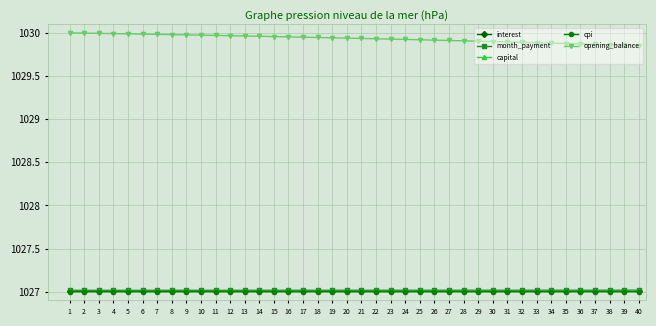

What is the total value across all series at 8?

5138.0